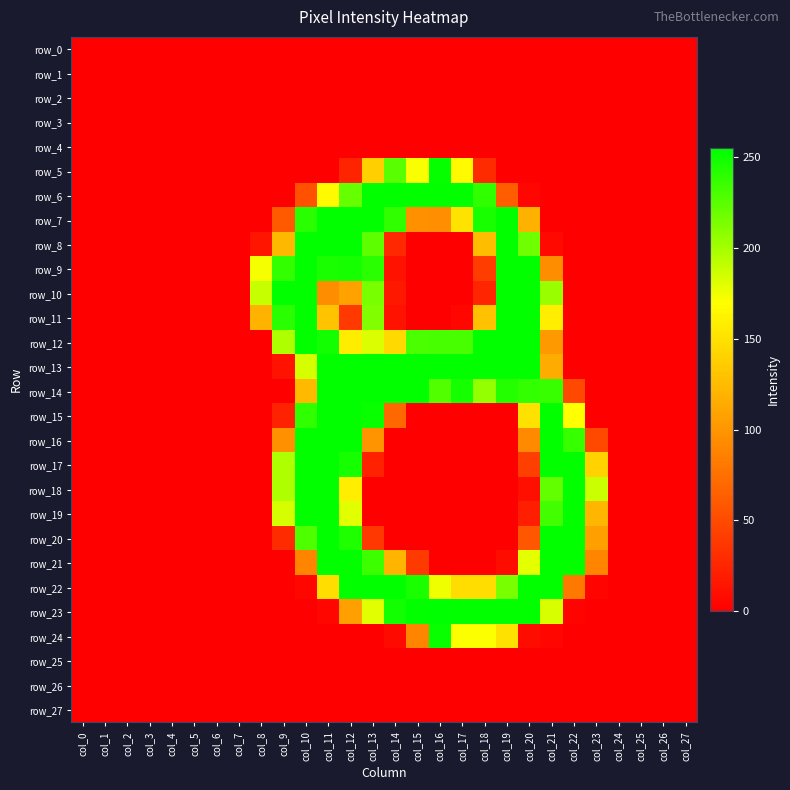

Which series has the largest range (max minus min)?

row_23